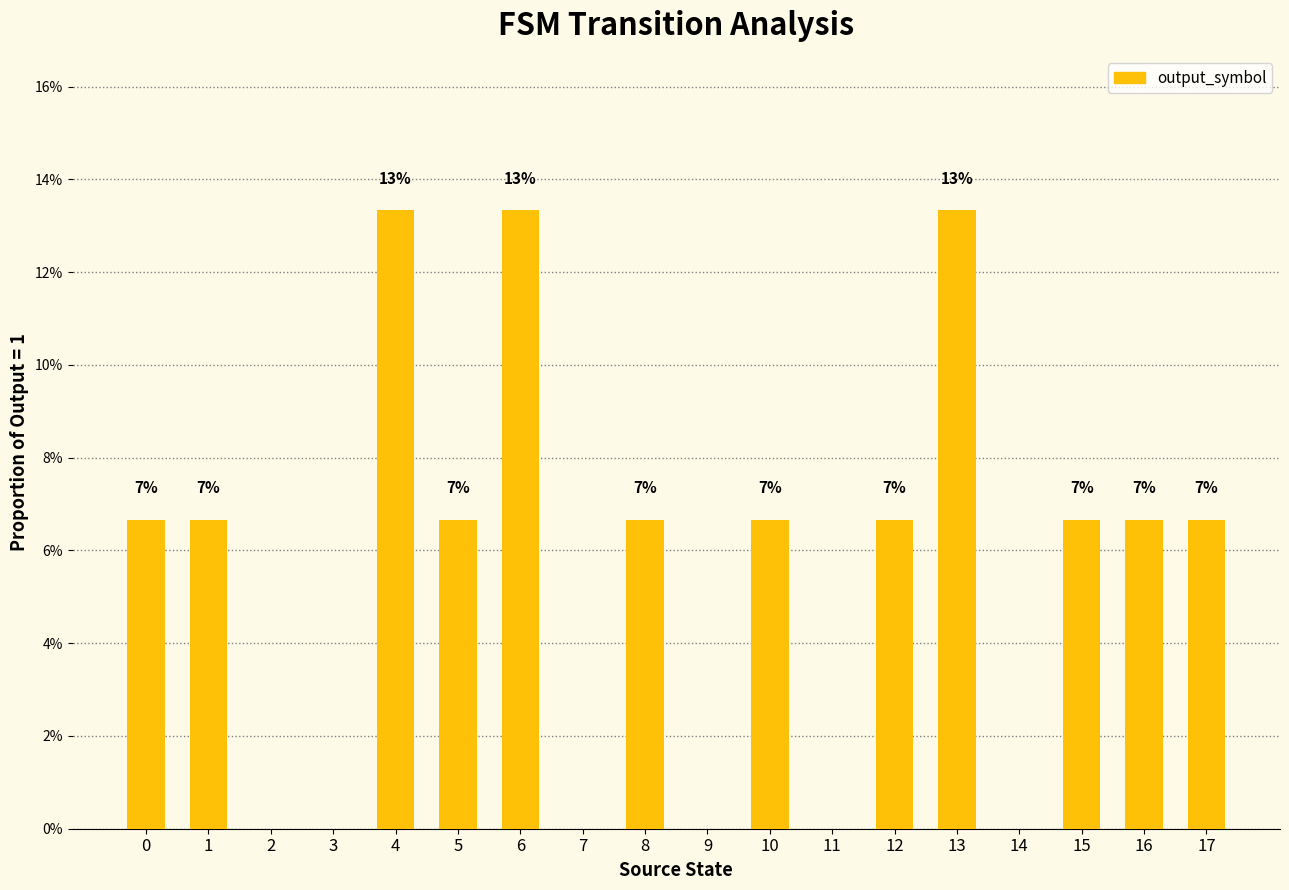

Reading right to left, what are all the values shown in this chart?

0.1	0.1	0.1	0.0	0.1	0.1	0.0	0.1	0.0	0.1	0.0	0.1	0.1	0.1	0.0	0.0	0.1	0.1